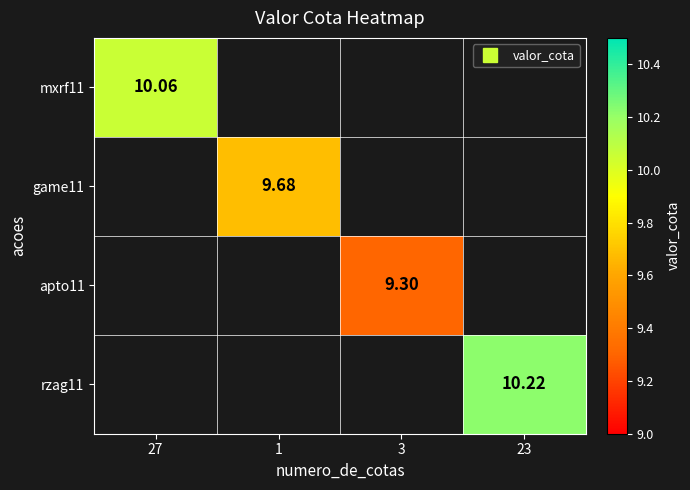

Where does the apto11 series first go above 9?

3